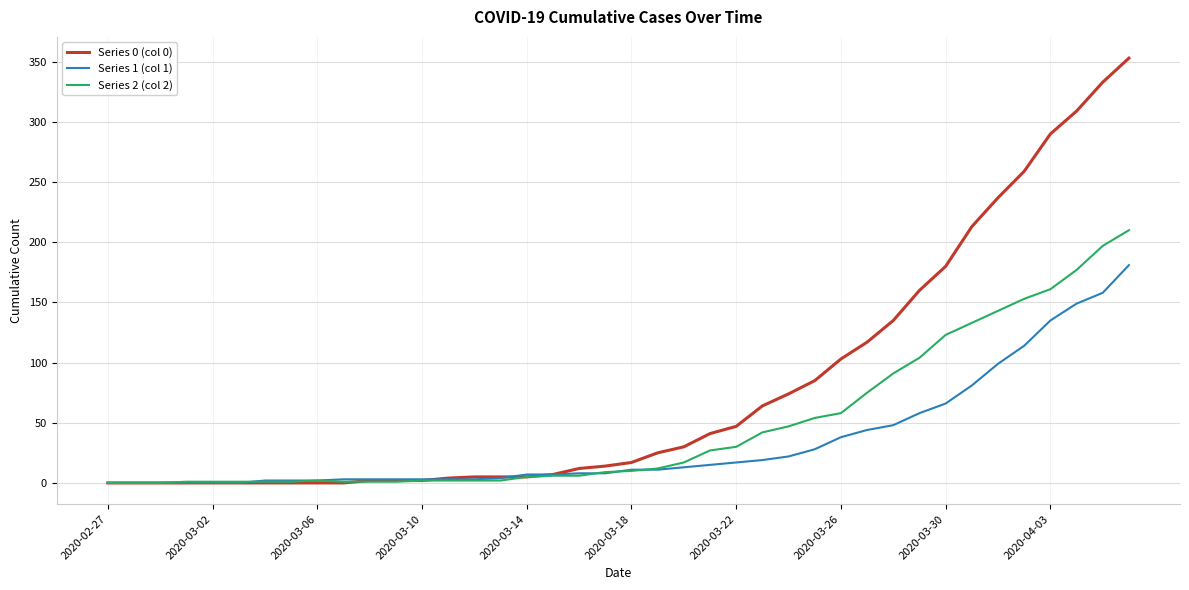

Which series has the largest total across all categories?

Series 0 (col 0)